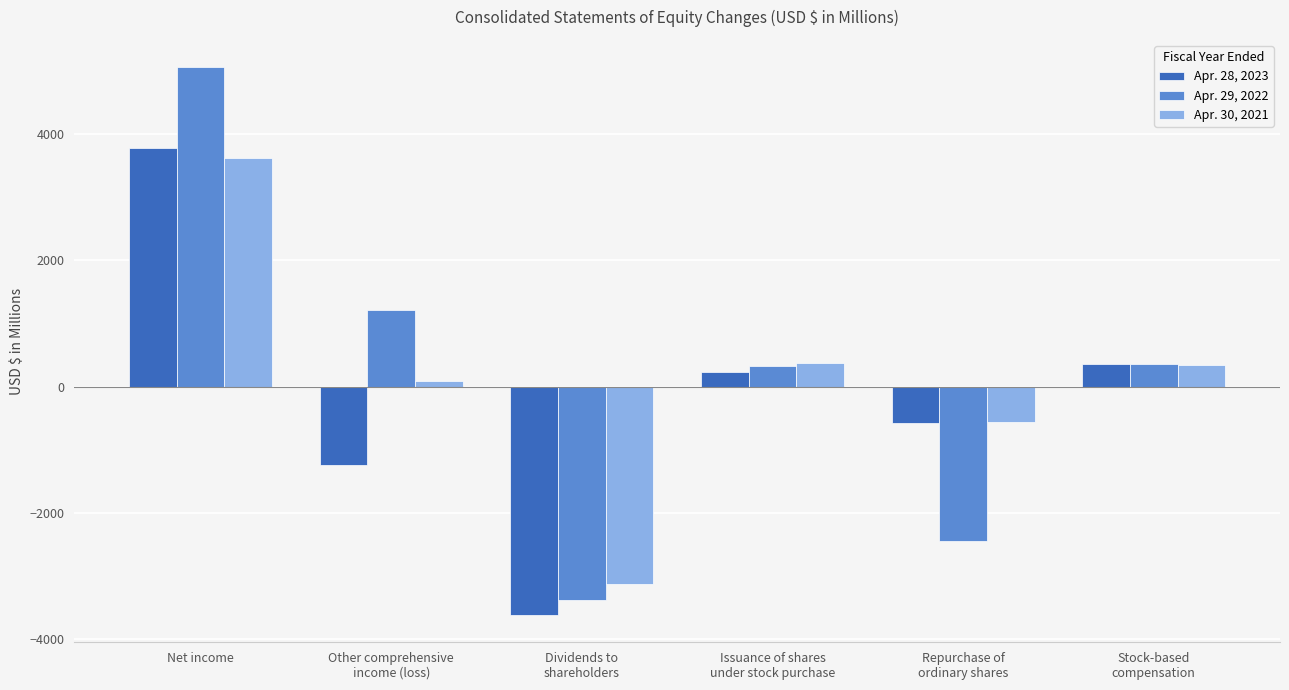

Which series has the widest spread of values?

Apr. 29, 2022